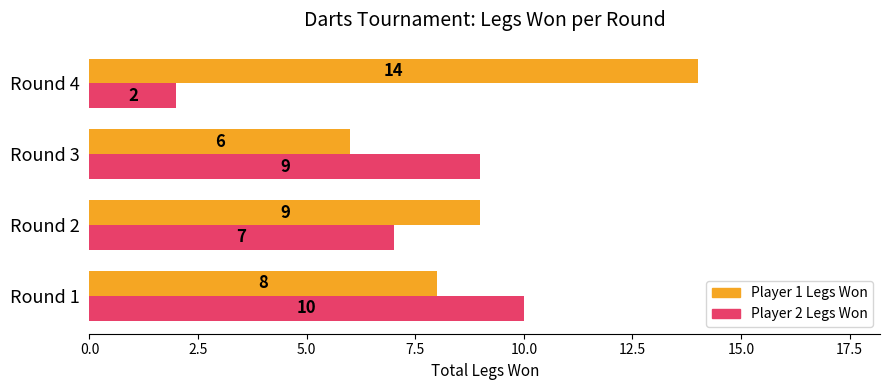

Rank the series by their maximum value, from highest to lowest.

Player 1 Legs Won, Player 2 Legs Won